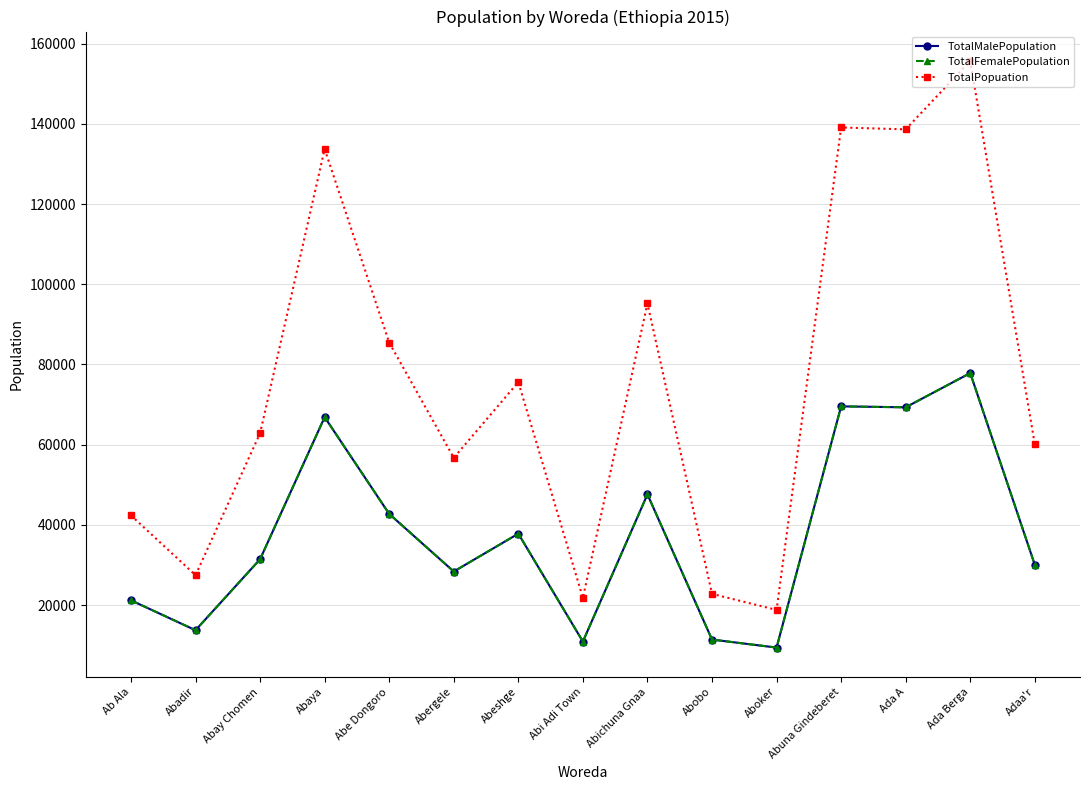

Is this an area chart (filled region under the line)?

No